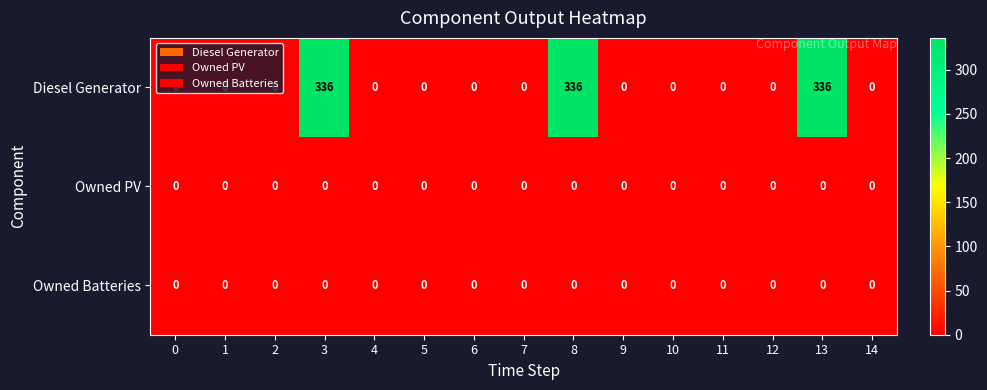

Which series has the largest range (max minus min)?

Diesel Generator